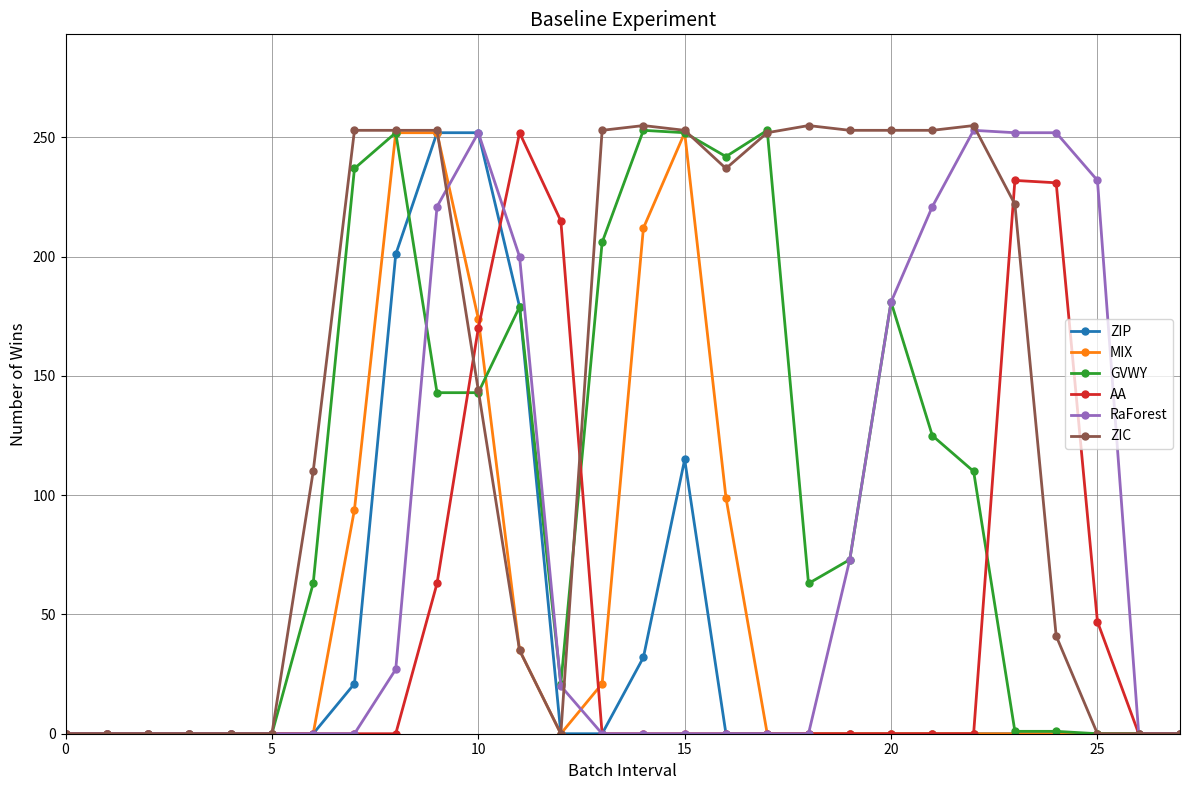

What is the value of the RaForest point at the 23rd from the left?

253